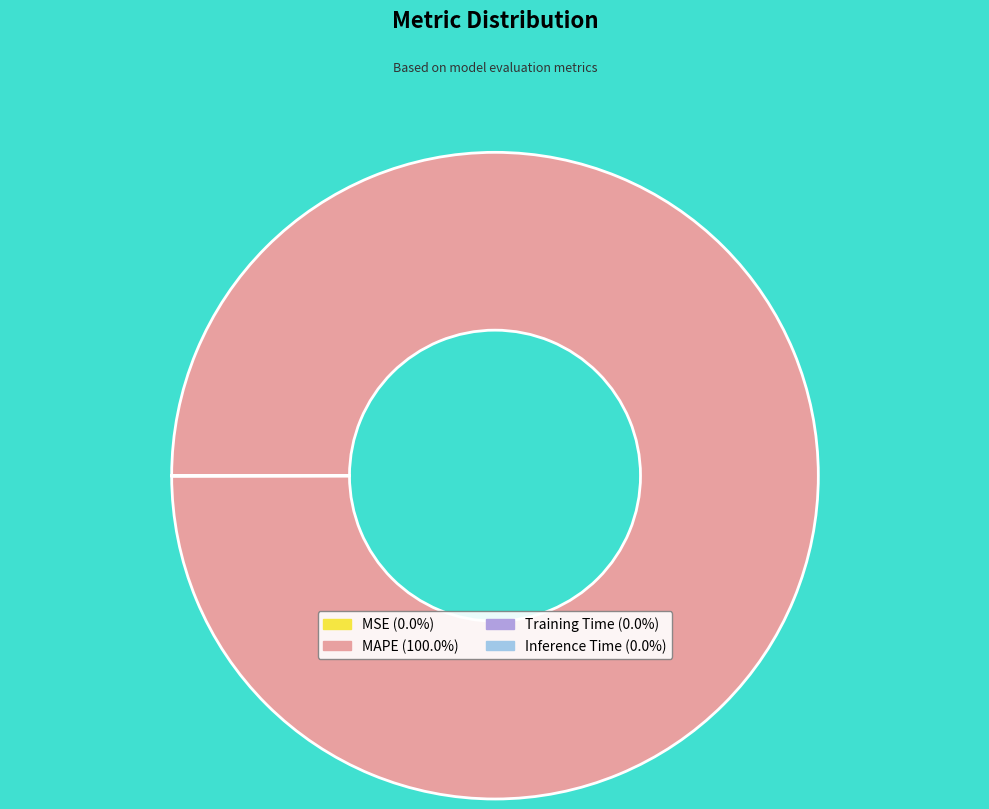

Does MAPE account for over 50% of the chart?

Yes